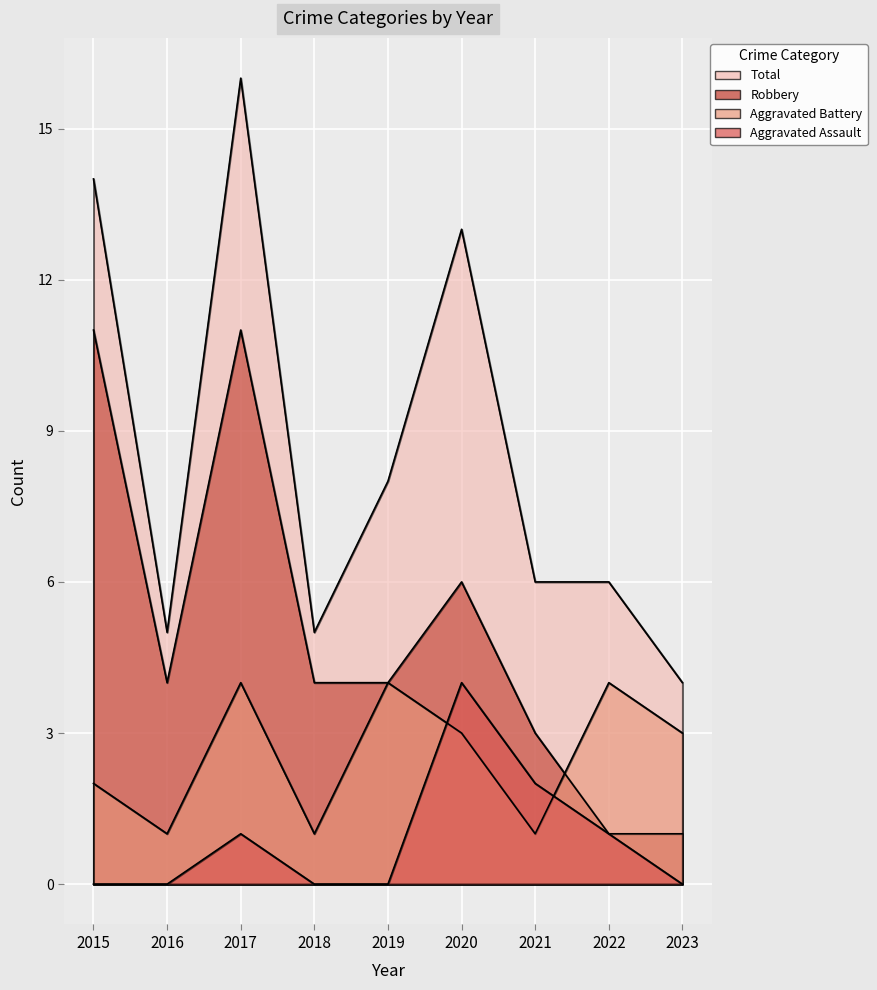

True or false: Robbery has a value of 1 at 2023.

False